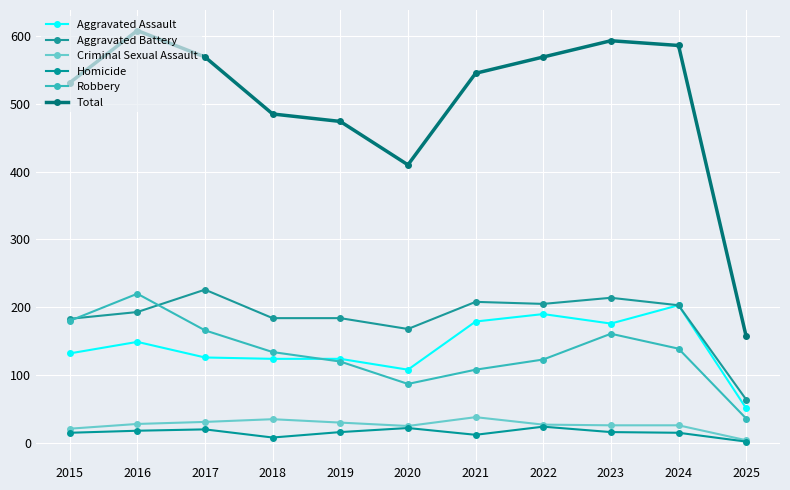

Is it true that Aggravated Assault equals 132 at 2015?

True